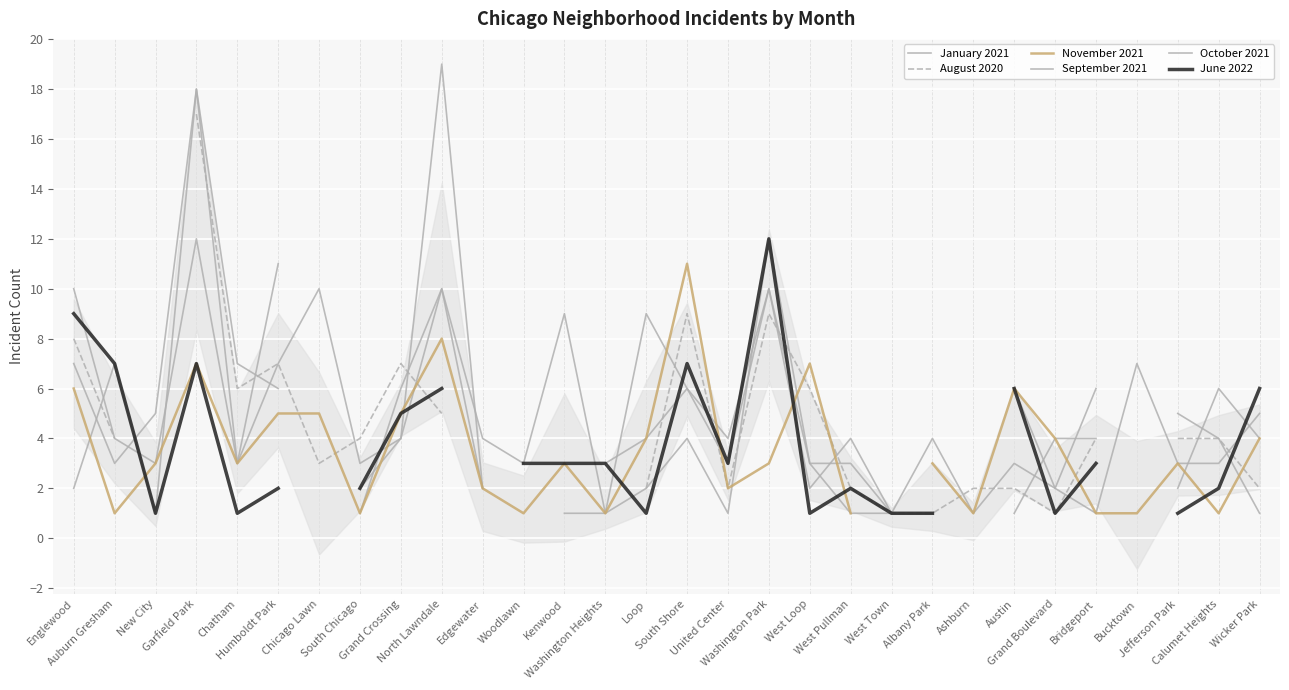

At which category does September 2021 reach its first local peak?

Auburn Gresham